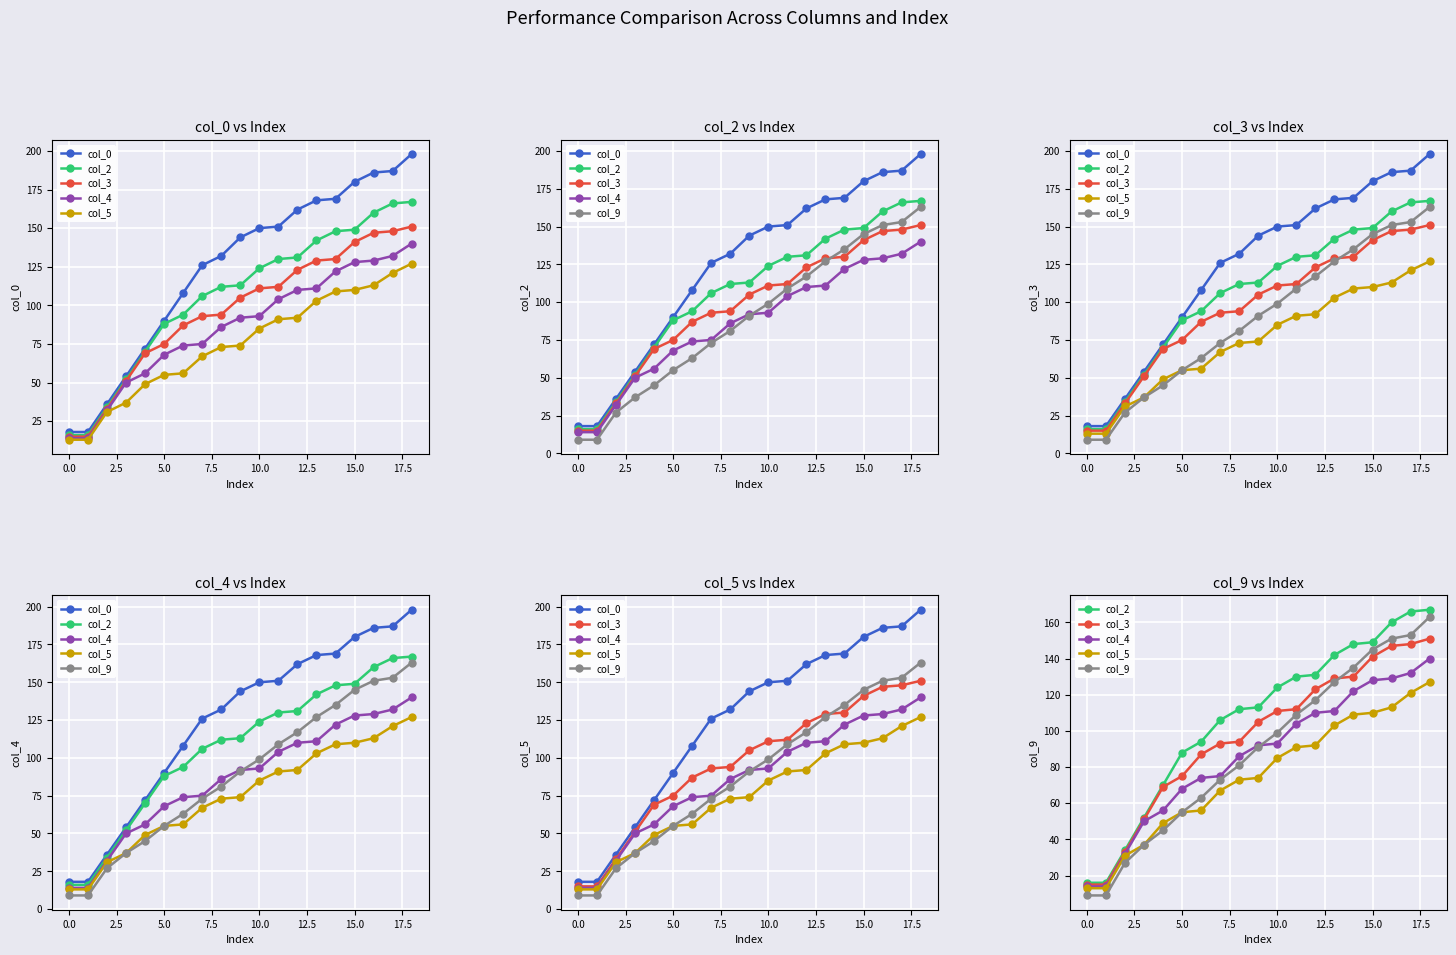

What is the difference between the highest and lowest values at 17.5?

59